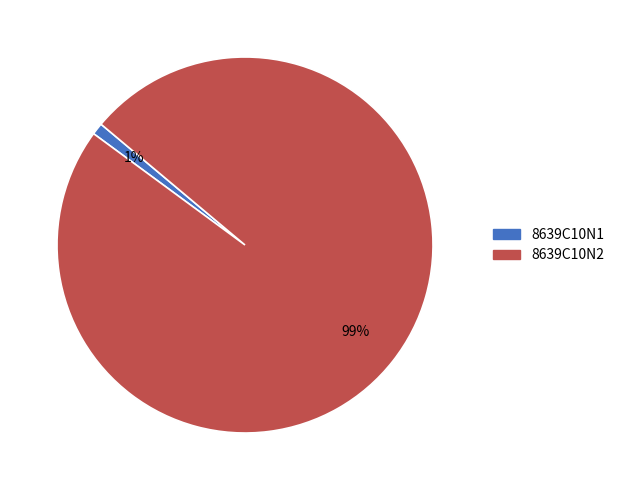

To the nearest percent, what percentage of the pie is 8639C10N1?

1%